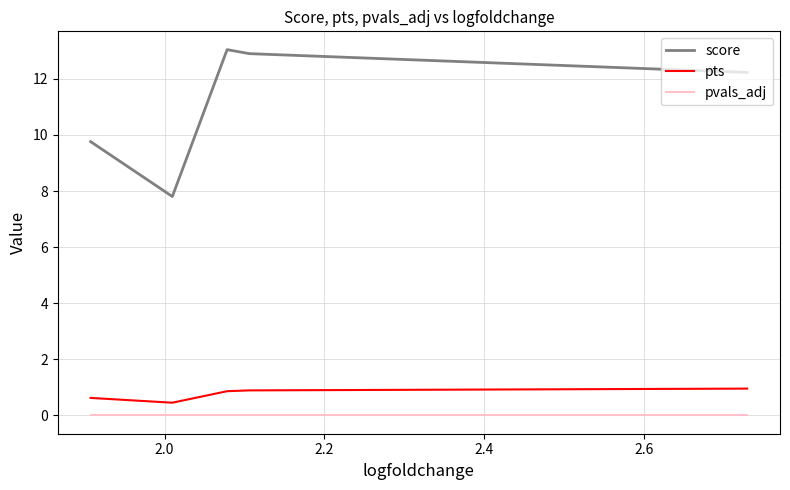

Which series has the largest total across all categories?

score